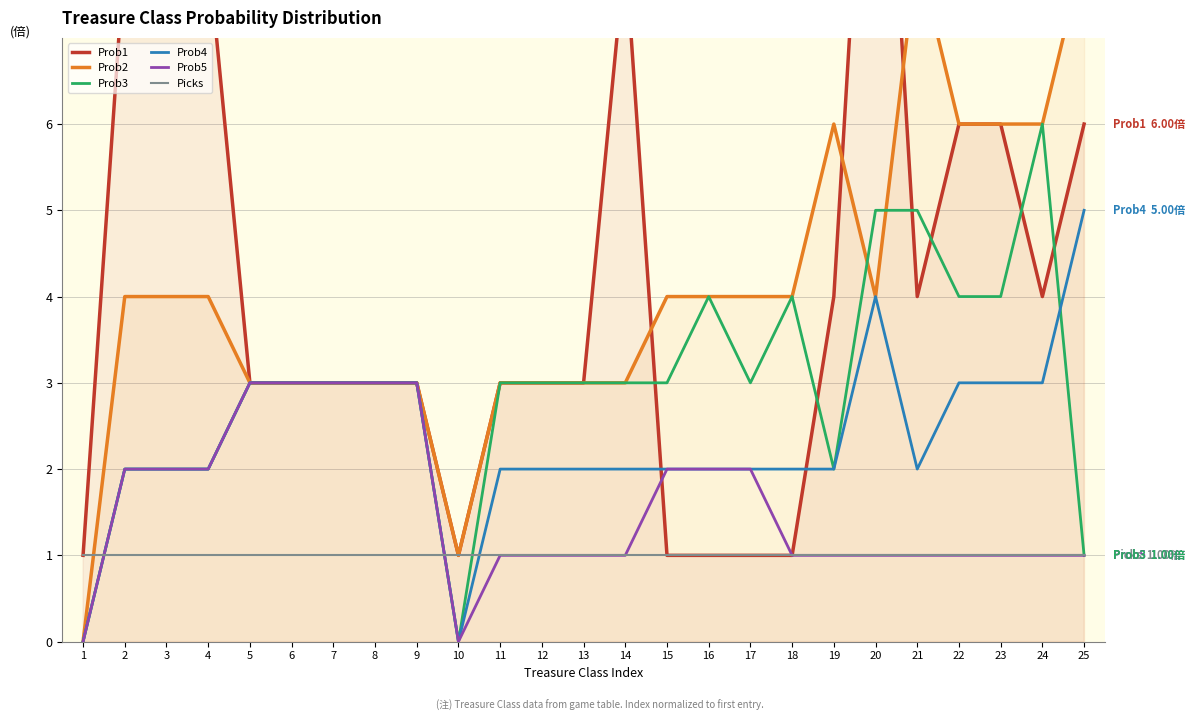

Reading right to left, list all the values displayed in this chart.

Prob1: 25=6	24=4	23=6	22=6	21=4	20=12	19=4	18=1	17=1	16=1	15=1	14=8	13=3	12=3	11=3	10=1	9=3	8=3	7=3	6=3	5=3	4=8	3=8	2=8	1=1
Prob2: 25=8	24=6	23=6	22=6	21=8	20=4	19=6	18=4	17=4	16=4	15=4	14=3	13=3	12=3	11=3	10=1	9=3	8=3	7=3	6=3	5=3	4=4	3=4	2=4	1=0
Prob3: 25=1	24=6	23=4	22=4	21=5	20=5	19=2	18=4	17=3	16=4	15=3	14=3	13=3	12=3	11=3	10=0	9=3	8=3	7=3	6=3	5=3	4=2	3=2	2=2	1=0
Prob4: 25=5	24=3	23=3	22=3	21=2	20=4	19=2	18=2	17=2	16=2	15=2	14=2	13=2	12=2	11=2	10=0	9=3	8=3	7=3	6=3	5=3	4=2	3=2	2=2	1=0
Prob5: 25=1	24=1	23=1	22=1	21=1	20=1	19=1	18=1	17=2	16=2	15=2	14=1	13=1	12=1	11=1	10=0	9=3	8=3	7=3	6=3	5=3	4=2	3=2	2=2	1=0
Picks: 25=1	24=1	23=1	22=1	21=1	20=1	19=1	18=1	17=1	16=1	15=1	14=1	13=1	12=1	11=1	10=1	9=1	8=1	7=1	6=1	5=1	4=1	3=1	2=1	1=1